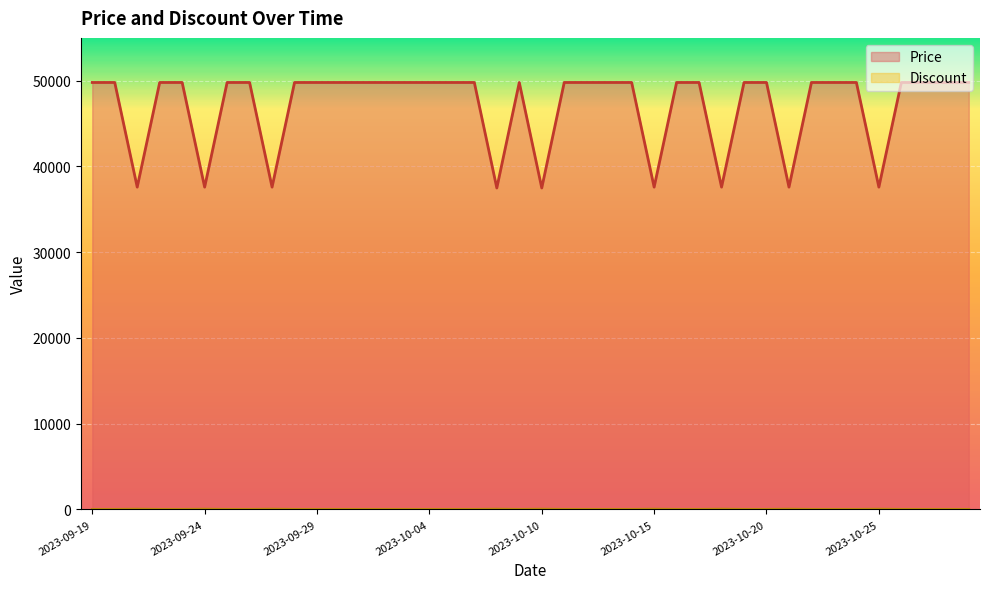

What is the average value of the Price series?

47048